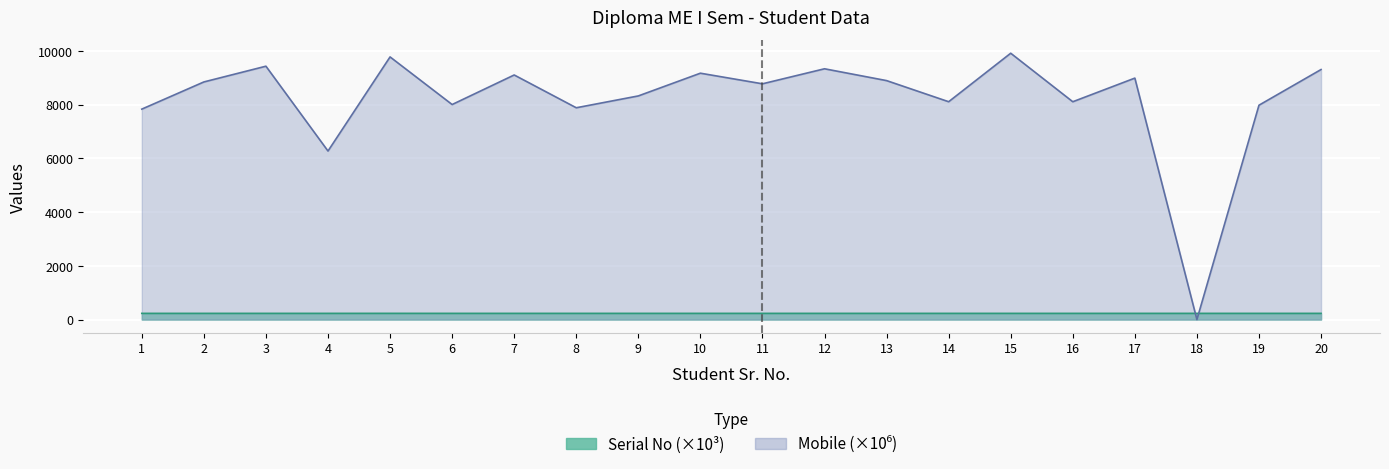

How many lines are shown in the chart?

2